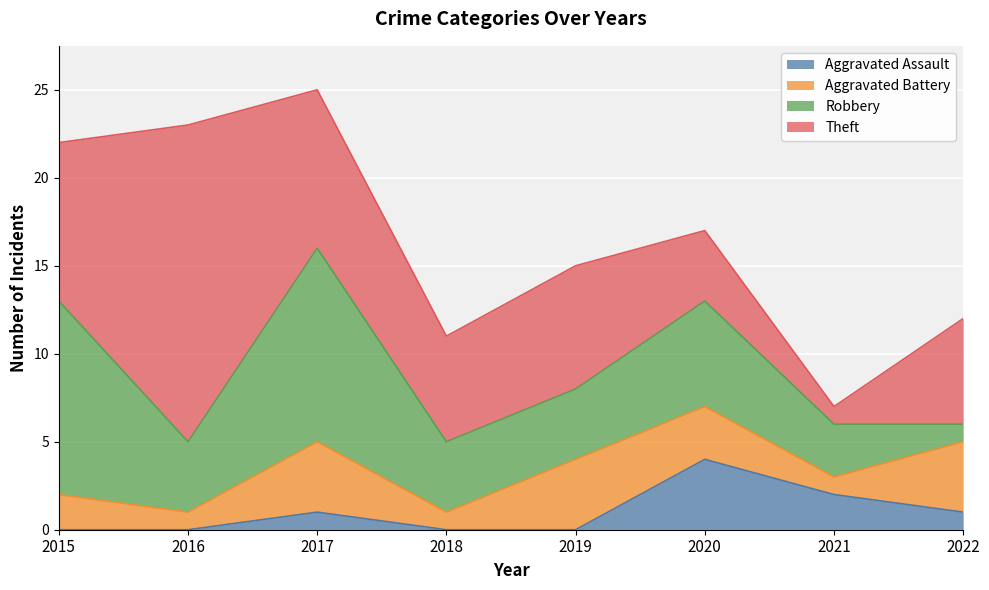

Reading left to right, transcribe all the data shown in this chart.

Aggravated Assault: 0	0	1	0	0	4	2	1
Aggravated Battery: 2	1	4	1	4	3	1	4
Robbery: 11	4	11	4	4	6	3	1
Theft: 9	18	9	6	7	4	1	6